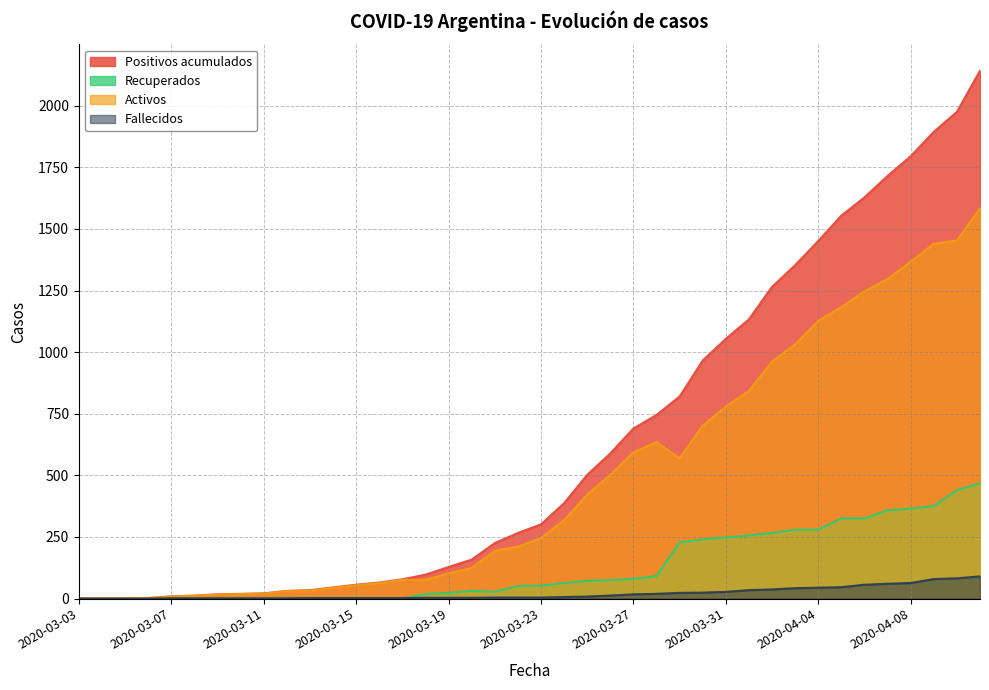

Reading left to right, transcribe all the data shown in this chart.

Positivos acumulados: 2020-03-03=1	2020-03-04=1	2020-03-05=1	2020-03-06=2	2020-03-07=9	2020-03-08=12	2020-03-09=17	2020-03-10=19	2020-03-11=21	2020-03-12=31	2020-03-13=34	2020-03-14=45	2020-03-15=56	2020-03-16=65	2020-03-17=78	2020-03-18=97	2020-03-19=128	2020-03-20=158	2020-03-21=225	2020-03-22=266	2020-03-23=301	2020-03-24=387	2020-03-25=502	2020-03-26=589	2020-03-27=690	2020-03-28=745	2020-03-29=820	2020-03-30=966	2020-03-31=1054	2020-04-01=1133	2020-04-02=1265	2020-04-03=1353	2020-04-04=1451	2020-04-05=1554	2020-04-06=1628	2020-04-07=1715	2020-04-08=1795	2020-04-09=1894	2020-04-10=1975	2020-04-11=2142
Recuperados: 2020-03-03=0	2020-03-04=0	2020-03-05=0	2020-03-06=0	2020-03-07=0	2020-03-08=0	2020-03-09=0	2020-03-10=0	2020-03-11=0	2020-03-12=0	2020-03-13=0	2020-03-14=0	2020-03-15=0	2020-03-16=0	2020-03-17=0	2020-03-18=18	2020-03-19=23	2020-03-20=31	2020-03-21=27	2020-03-22=51	2020-03-23=52	2020-03-24=63	2020-03-25=72	2020-03-26=75	2020-03-27=80	2020-03-28=91	2020-03-29=228	2020-03-30=240	2020-03-31=248	2020-04-01=256	2020-04-02=266	2020-04-03=279	2020-04-04=280	2020-04-05=325	2020-04-06=325	2020-04-07=358	2020-04-08=365	2020-04-09=375	2020-04-10=440	2020-04-11=468
Activos: 2020-03-03=1	2020-03-04=1	2020-03-05=1	2020-03-06=2	2020-03-07=8	2020-03-08=11	2020-03-09=16	2020-03-10=18	2020-03-11=20	2020-03-12=30	2020-03-13=32	2020-03-14=43	2020-03-15=54	2020-03-16=63	2020-03-17=76	2020-03-18=76	2020-03-19=102	2020-03-20=124	2020-03-21=194	2020-03-22=211	2020-03-23=245	2020-03-24=318	2020-03-25=422	2020-03-26=502	2020-03-27=593	2020-03-28=635	2020-03-29=569	2020-03-30=702	2020-03-31=779	2020-04-01=843	2020-04-02=962	2020-04-03=1032	2020-04-04=1127	2020-04-05=1183	2020-04-06=1247	2020-04-07=1297	2020-04-08=1367	2020-04-09=1440	2020-04-10=1453	2020-04-11=1584
Fallecidos: 2020-03-03=0	2020-03-04=0	2020-03-05=0	2020-03-06=0	2020-03-07=1	2020-03-08=1	2020-03-09=1	2020-03-10=1	2020-03-11=1	2020-03-12=1	2020-03-13=2	2020-03-14=2	2020-03-15=2	2020-03-16=2	2020-03-17=2	2020-03-18=3	2020-03-19=3	2020-03-20=3	2020-03-21=4	2020-03-22=4	2020-03-23=4	2020-03-24=6	2020-03-25=8	2020-03-26=12	2020-03-27=17	2020-03-28=19	2020-03-29=23	2020-03-30=24	2020-03-31=27	2020-04-01=34	2020-04-02=37	2020-04-03=42	2020-04-04=44	2020-04-05=46	2020-04-06=56	2020-04-07=60	2020-04-08=63	2020-04-09=79	2020-04-10=82	2020-04-11=90